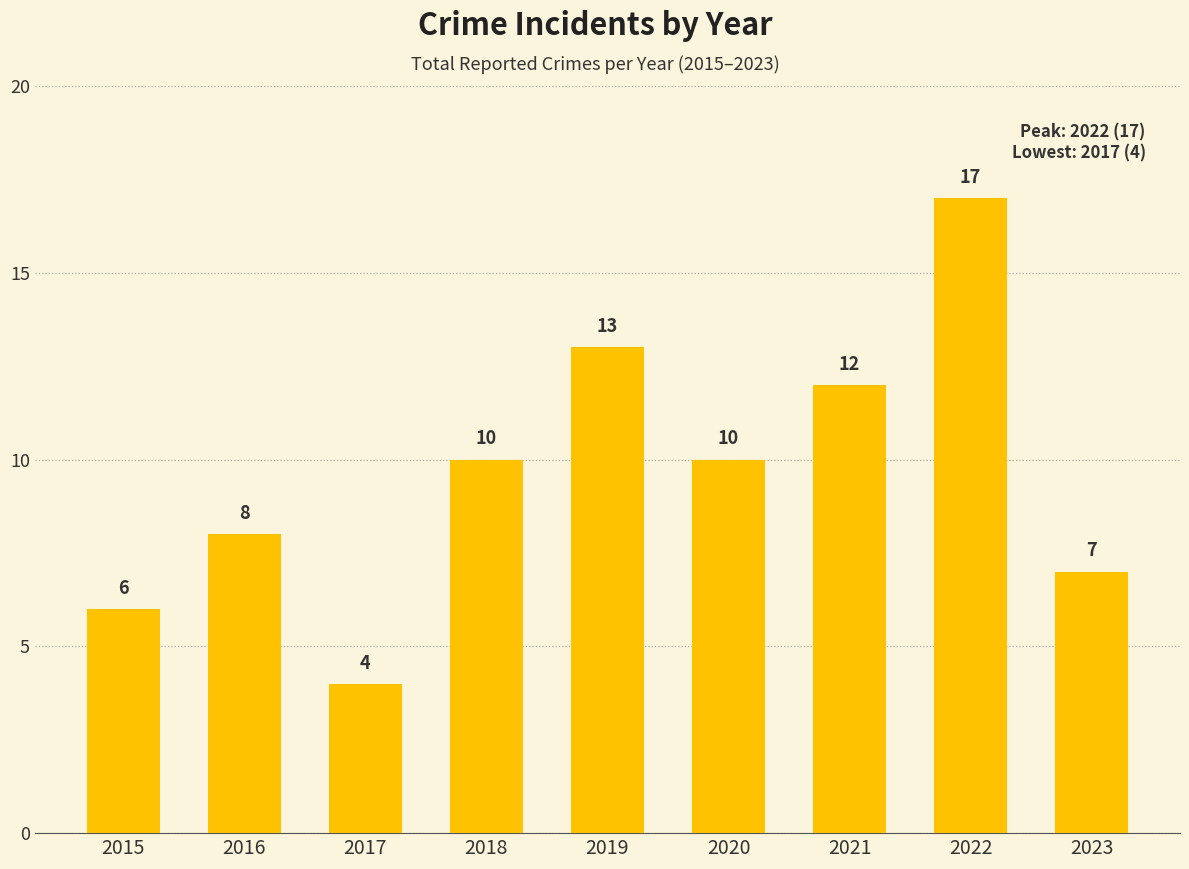

What is the minimum value shown in the chart?

4